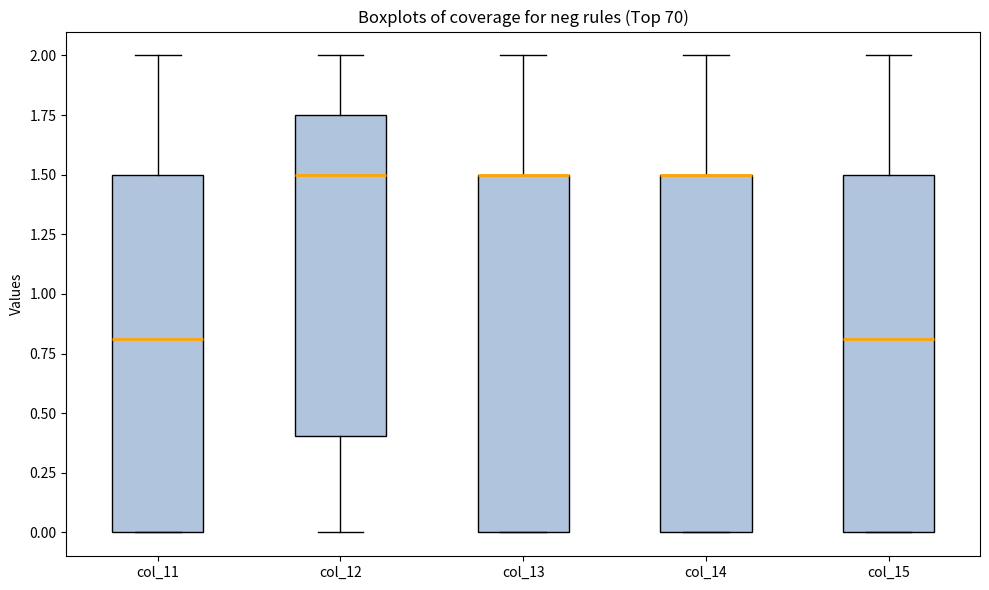

Reading left to right, transcribe this box plot: for each box, give where its median line is, the range the box spans, and where its two whiskers end, as read against the y-axis. The values are not printed on the chart, so give them approximately, as read against the axis.

col_11: median 0.80, box 0.00 to 1.50, whiskers 0.00 to 2.00
col_12: median 1.50, box 0.40 to 1.75, whiskers 0.00 to 2.00
col_13: median 1.50 (drawn on the box's upper edge), box 0.00 to 1.50, whiskers 0.00 to 2.00
col_14: median 1.50 (drawn on the box's upper edge), box 0.00 to 1.50, whiskers 0.00 to 2.00
col_15: median 0.80, box 0.00 to 1.50, whiskers 0.00 to 2.00